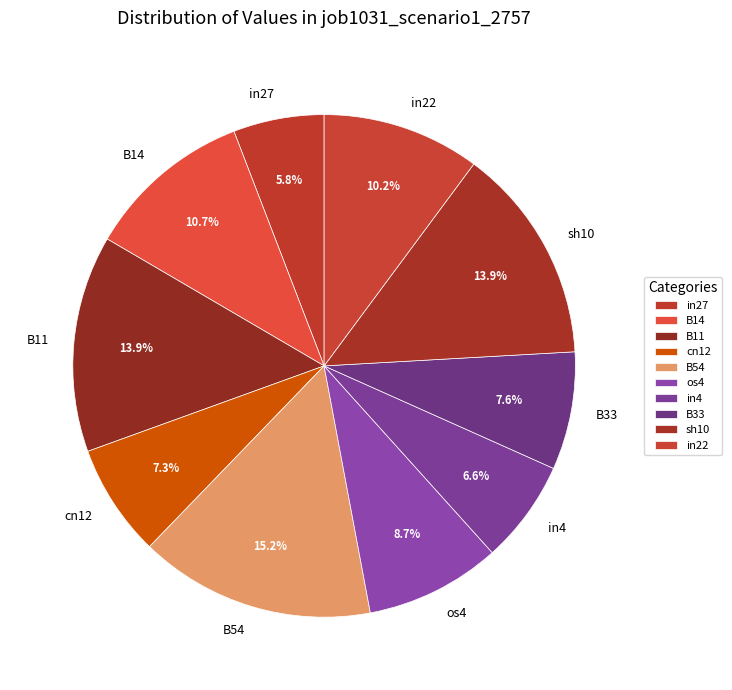

What is the smallest slice in the pie chart?

in27